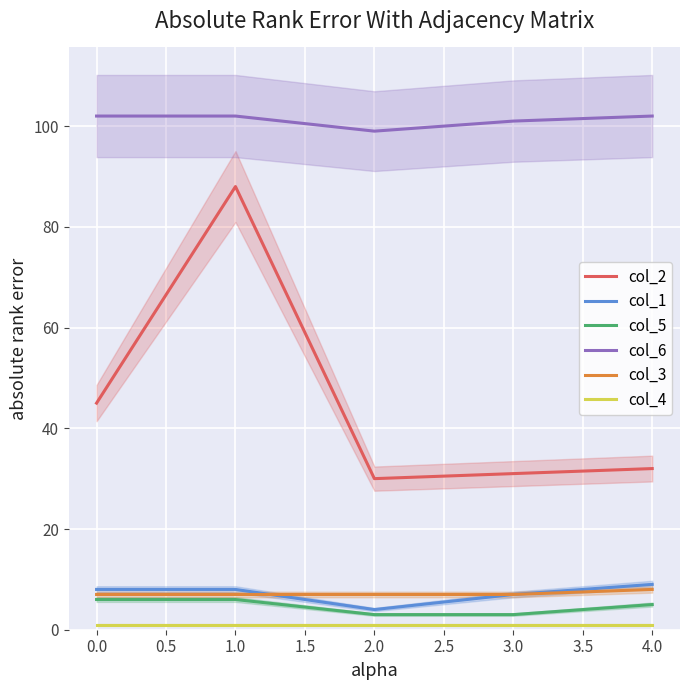

Reading right to left, list all the values displayed in this chart.

col_2: 32	31	30	88	45
col_1: 9	7	4	8	8
col_5: 5	3	3	6	6
col_6: 102	101	99	102	102
col_3: 8	7	7	7	7
col_4: 1	1	1	1	1